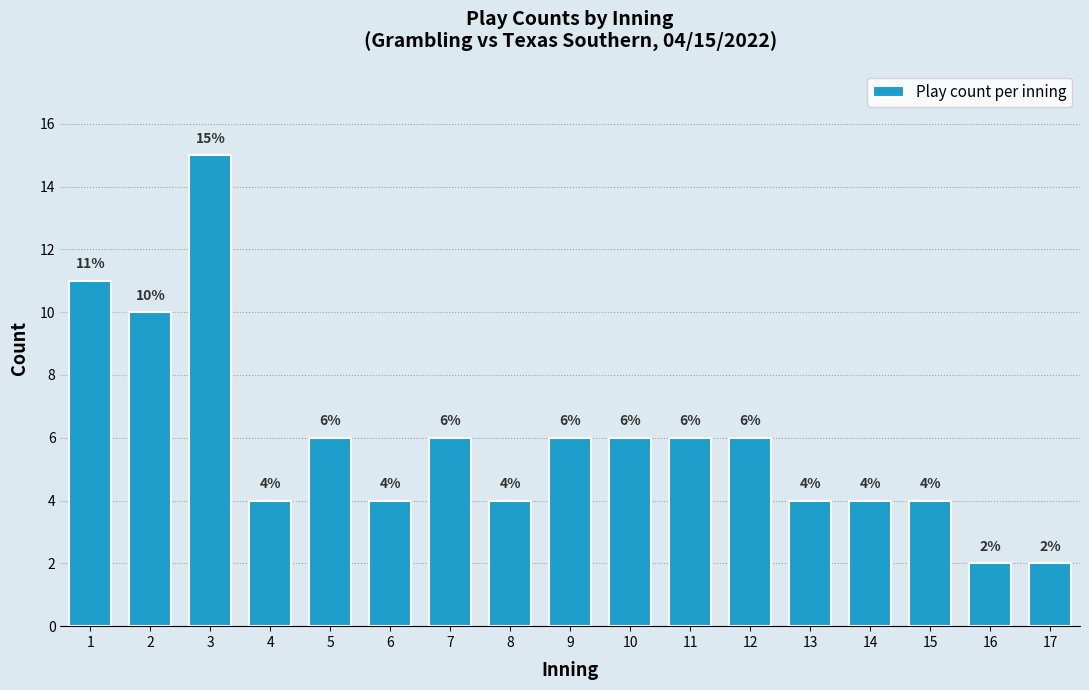

Reading right to left, transcribe all the data shown in this chart.

2	2	4	4	4	6	6	6	6	4	6	4	6	4	15	10	11